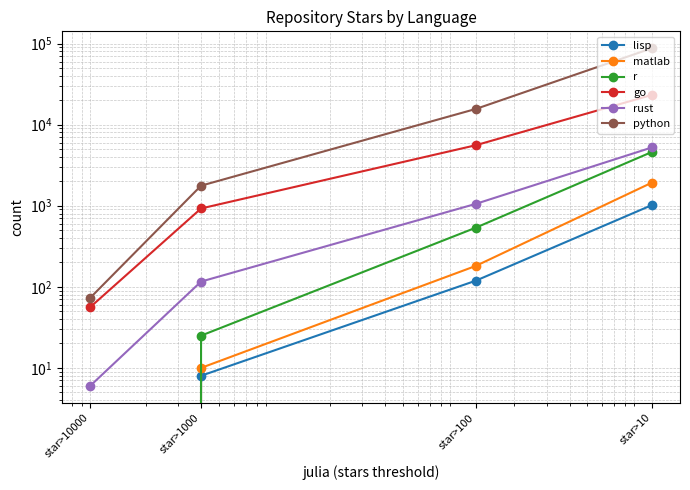

Which series has the largest range (max minus min)?

python